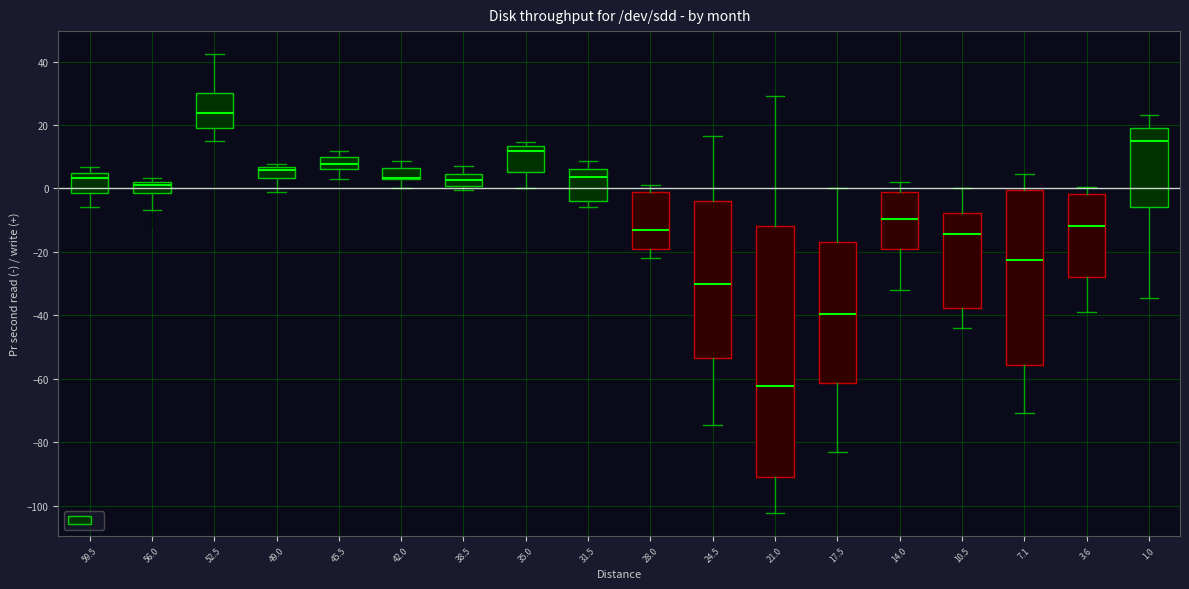

Reading left to right, read every box against the y-axis: the position of its median line, the range the box covers, and the ends of its whiskers. The values are not printed on the chart, so give them approximately, as read against the axis.

59.5: median 4 (just below the box's upper edge), box -2 to 4, whiskers -6 to 6
56.0: median 0, box -2 to 2, whiskers -6 to 4
52.5: median 24, box 18 to 30, whiskers 16 to 42
49.0: median 6 (just below the box's upper edge), box 4 to 6, whiskers 0 to 8
45.5: median 8, box 6 to 10, whiskers 4 to 12
42.0: median 4 (drawn on the box's lower edge), box 4 to 6, whiskers 0 to 8
38.5: median 2, box 0 to 4, whiskers 0 (just below the box's lower edge) to 6
35.0: median 12, box 6 to 14, whiskers 0 to 14 (just above the box's upper edge)
31.5: median 4, box -4 to 6, whiskers -6 to 8
28.0: median -12, box -18 to 0, whiskers -22 to 2
24.5: median -30, box -54 to -4, whiskers -74 to 16
21.0: median -62, box -90 to -12, whiskers -102 to 30
17.5: median -40, box -62 to -16, whiskers -84 to 0
14.0: median -10, box -18 to -2, whiskers -32 to 2
10.5: median -14, box -38 to -8, whiskers -44 to 0
7.1: median -22, box -56 to 0, whiskers -70 to 4
3.6: median -12, box -28 to -2, whiskers -38 to 0
1.0: median 16, box -6 to 20, whiskers -34 to 24